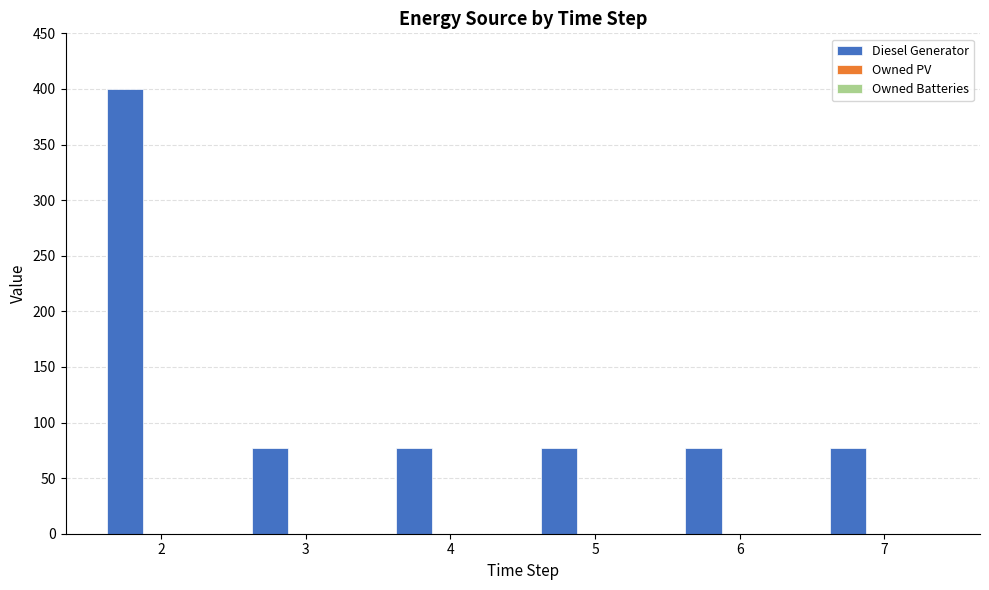

Is it true that the value at 3 is 31?

False